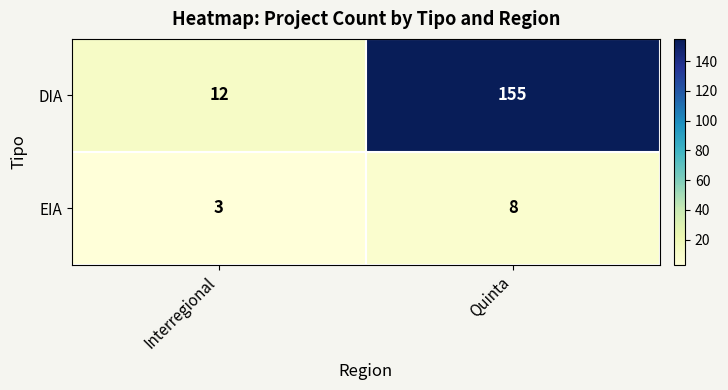

Reading left to right, extract all data points from this chart.

DIA: 12	155
EIA: 3	8